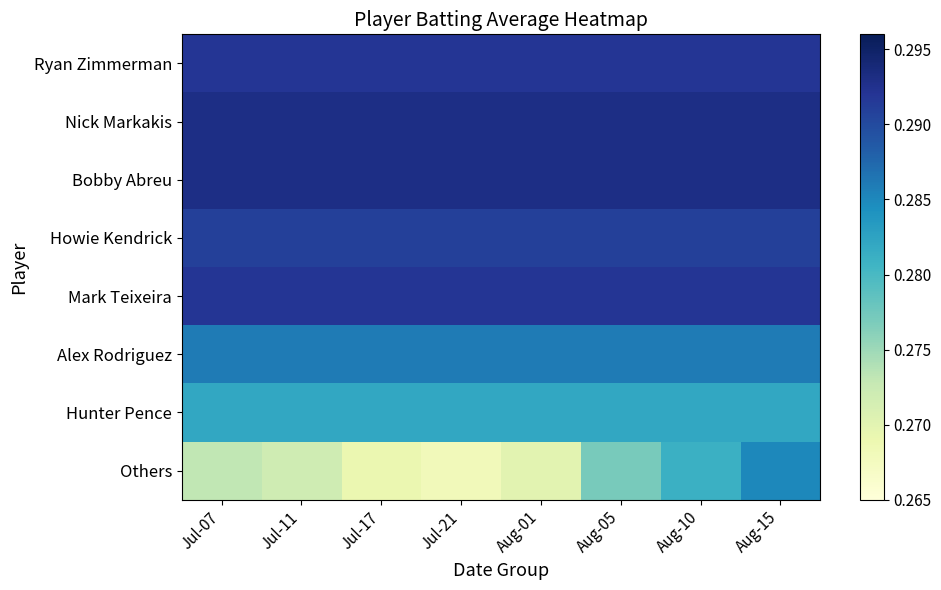

Count the number of categories in the chart.

8